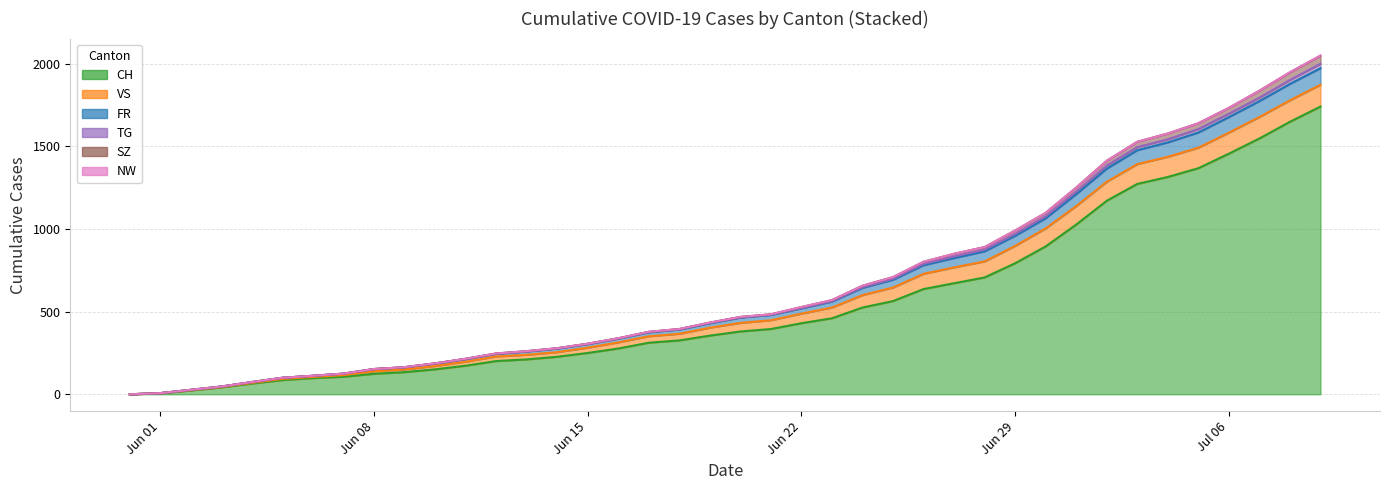

What is the label of the 24th point from the left?

2020-06-23